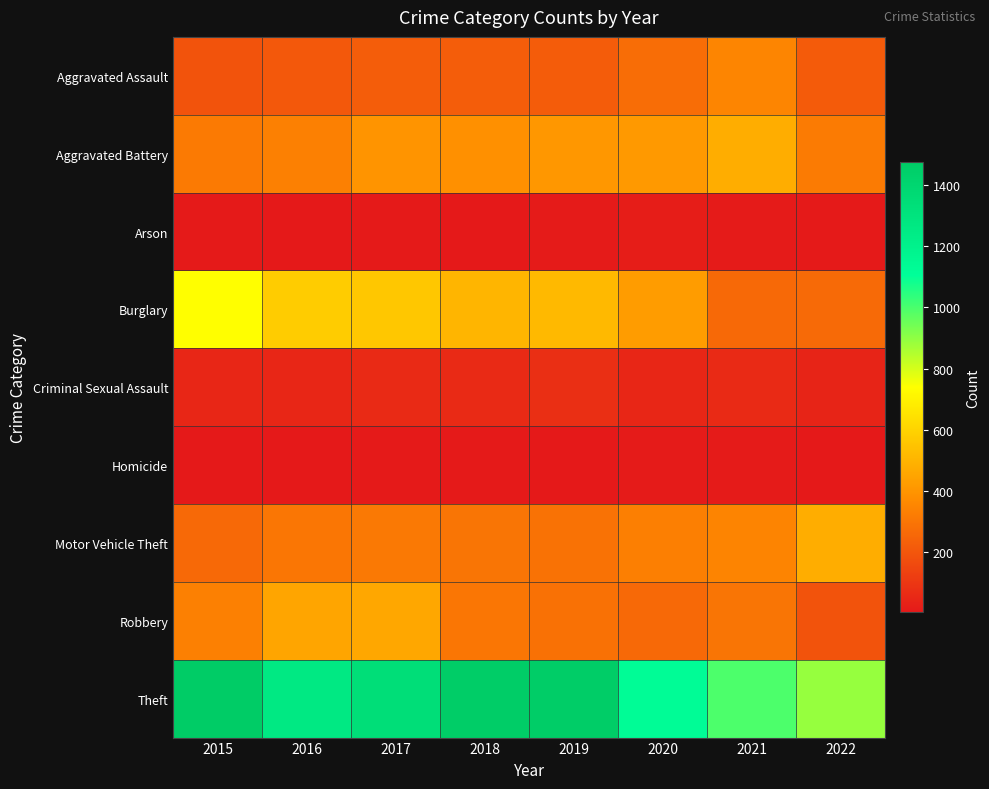

What is the minimum value shown in the chart?

5